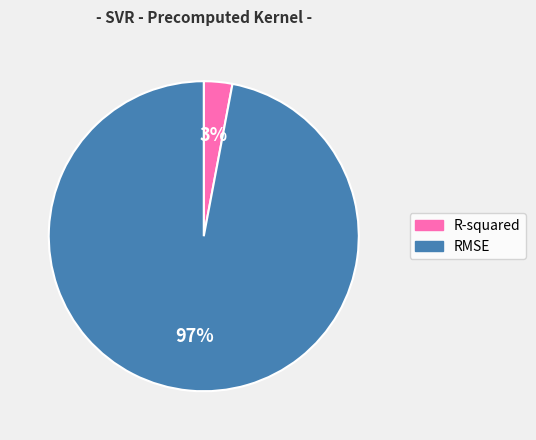

The R-squared slice represents 3% of the pie. True or false?

True